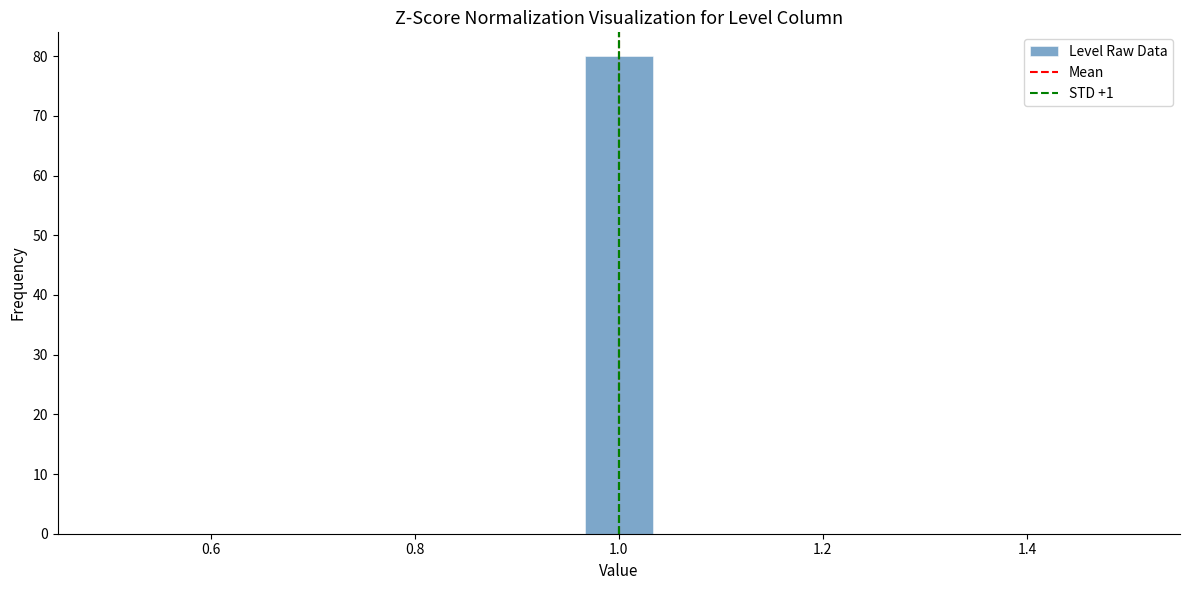

Around what value on the x-axis is the tallest bar? Give the approximate position of its centre, as read against the axis.

1.00